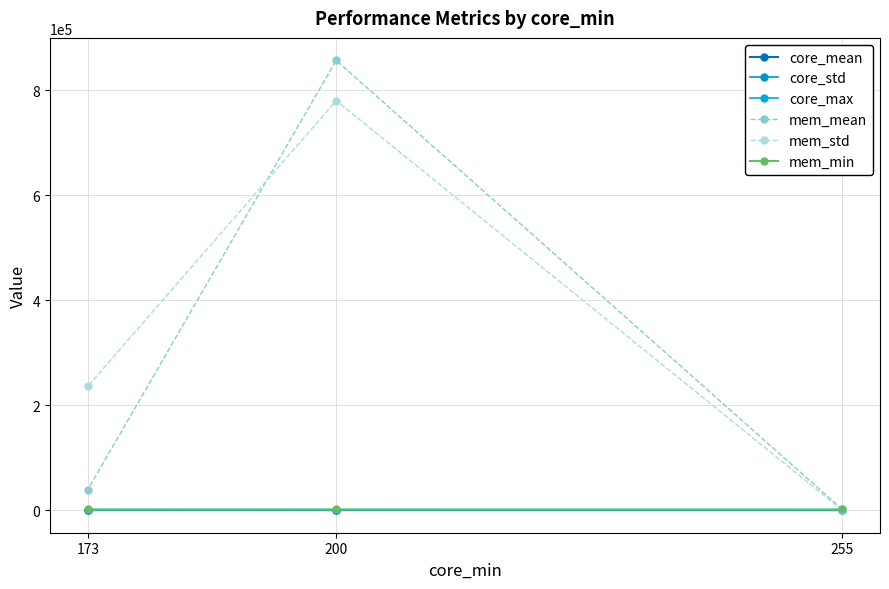

Rank the categories by core_std value from highest to lowest.

173, 200, 255